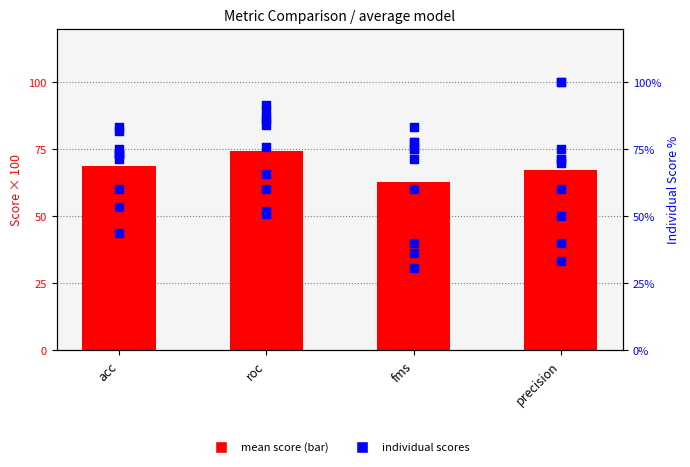

Which series has the largest Y range (max minus min)?

precision